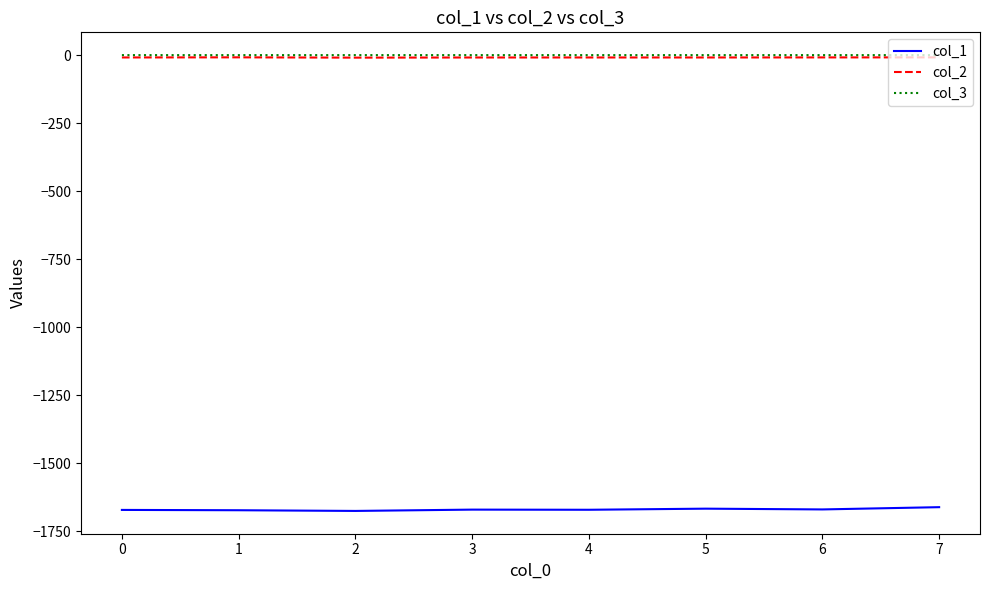

What is the maximum value for col_2?

-8.2